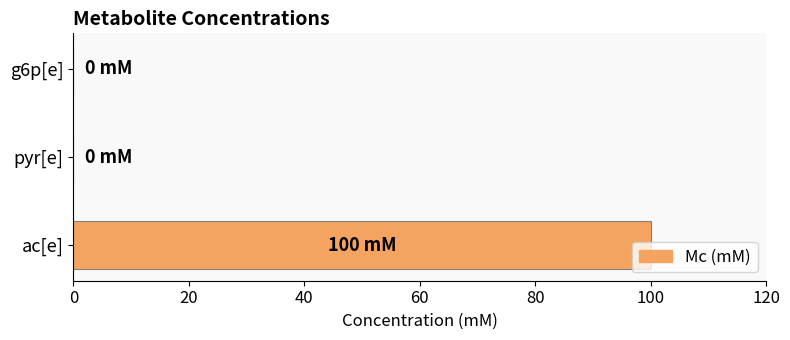

Which category has the highest value across all series?

ac[e]